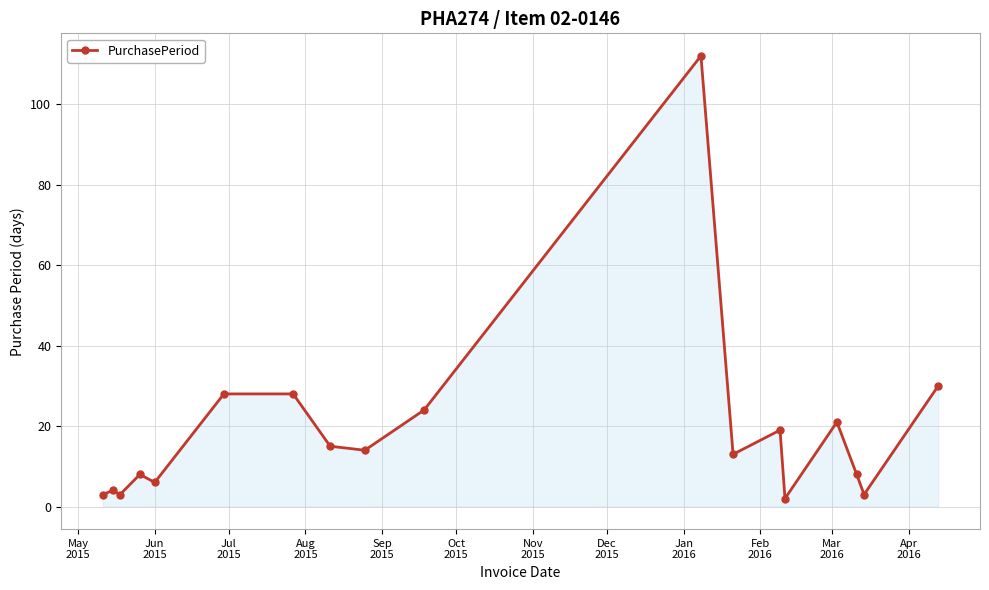

What is the minimum value shown in the chart?

2